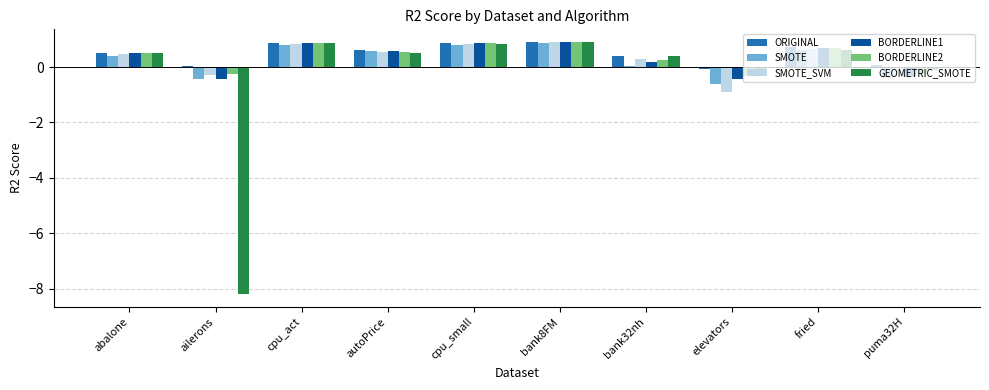

Which series changed the most between ailerons and puma32H?

GEOMETRIC_SMOTE